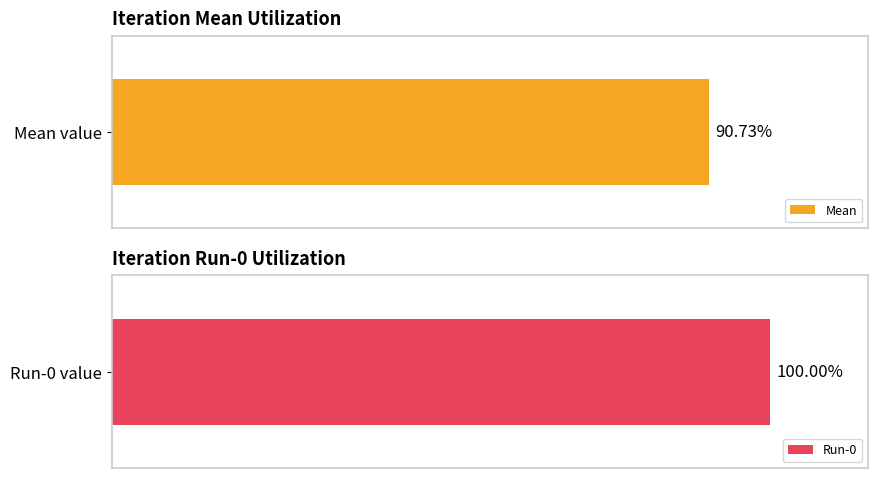

True or false: Mean has a value of 2.1 at 18.

False